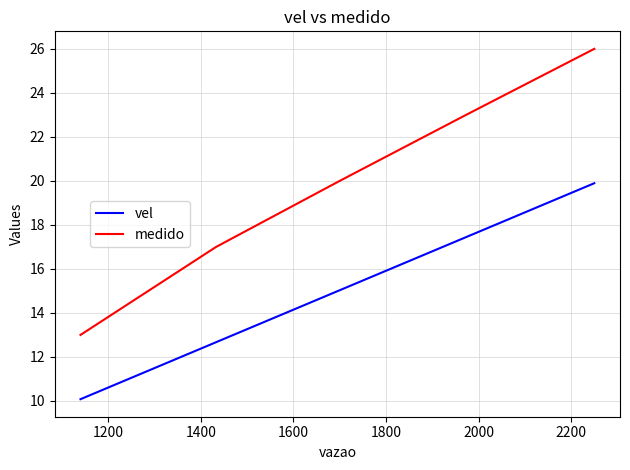

Rank the series by their maximum value, from highest to lowest.

medido, vel